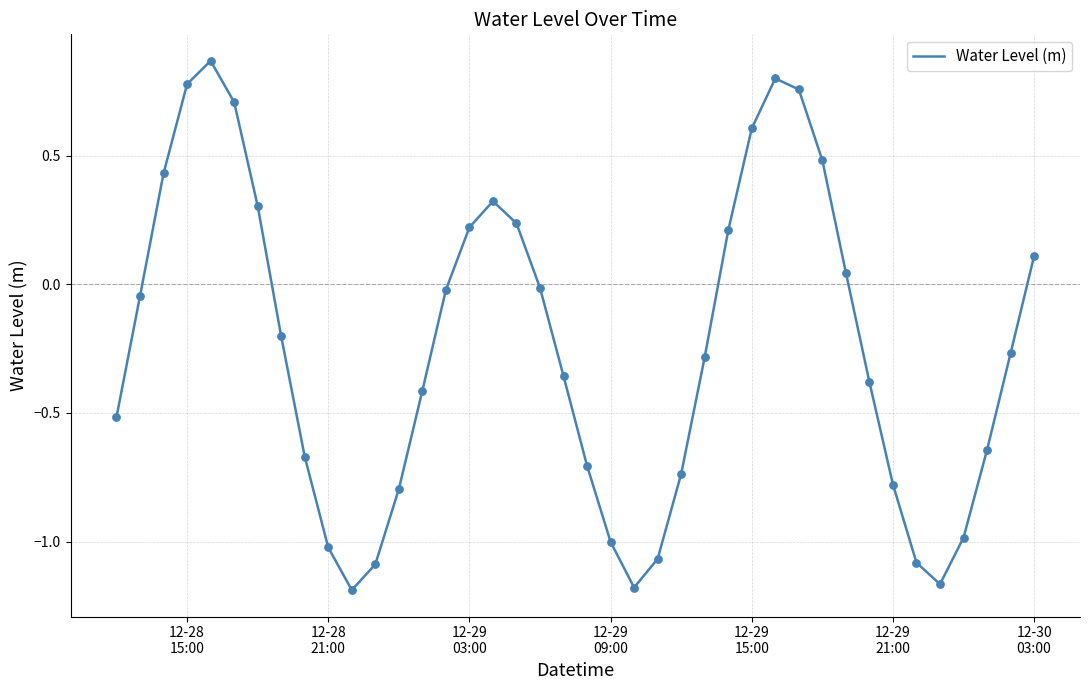

What is the difference between the maximum and minimum values?

2.1